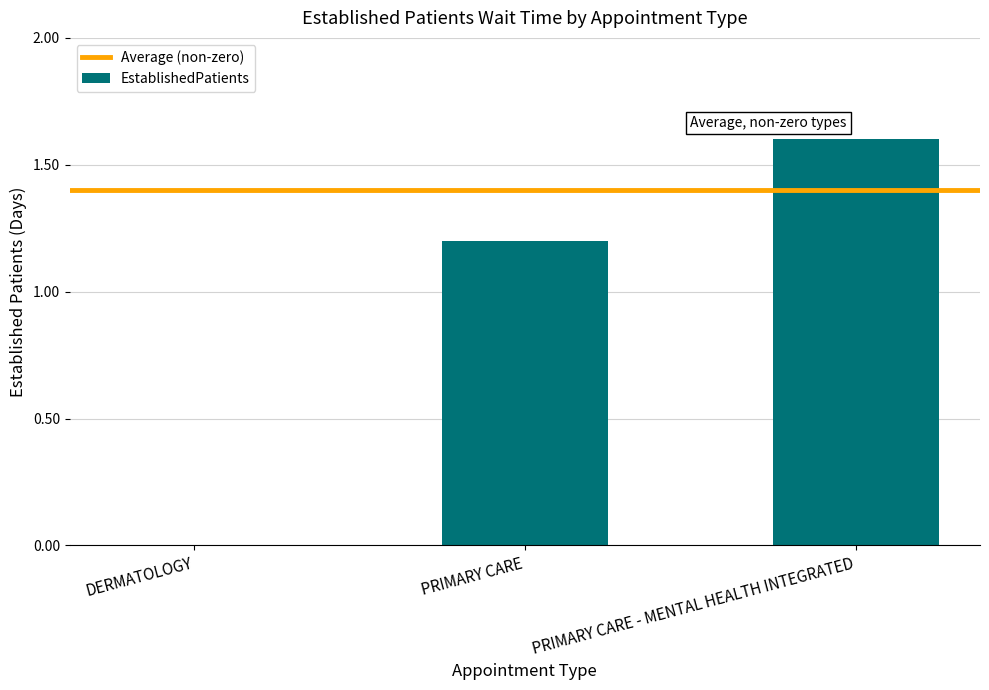

Which has a higher value, PRIMARY CARE or PRIMARY CARE - MENTAL HEALTH INTEGRATED?

PRIMARY CARE - MENTAL HEALTH INTEGRATED